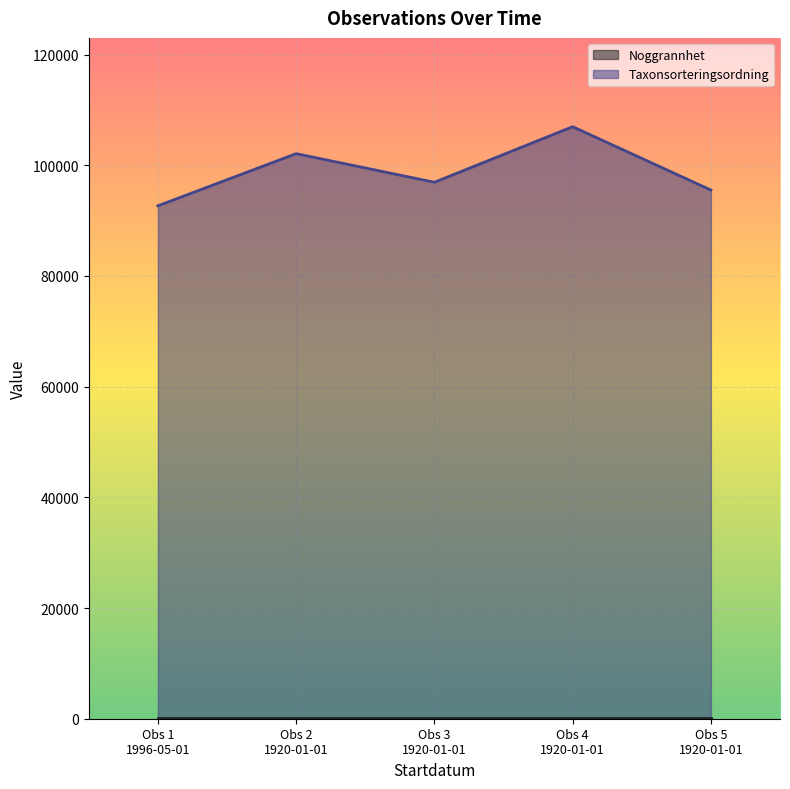

True or false: the data has more than 0 interior local peaks.

True